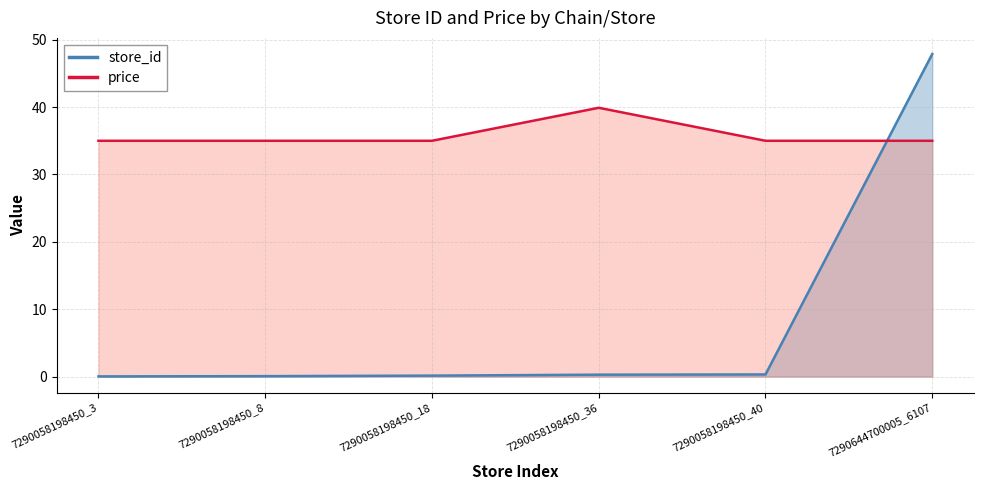

Which series has the largest total across all categories?

price